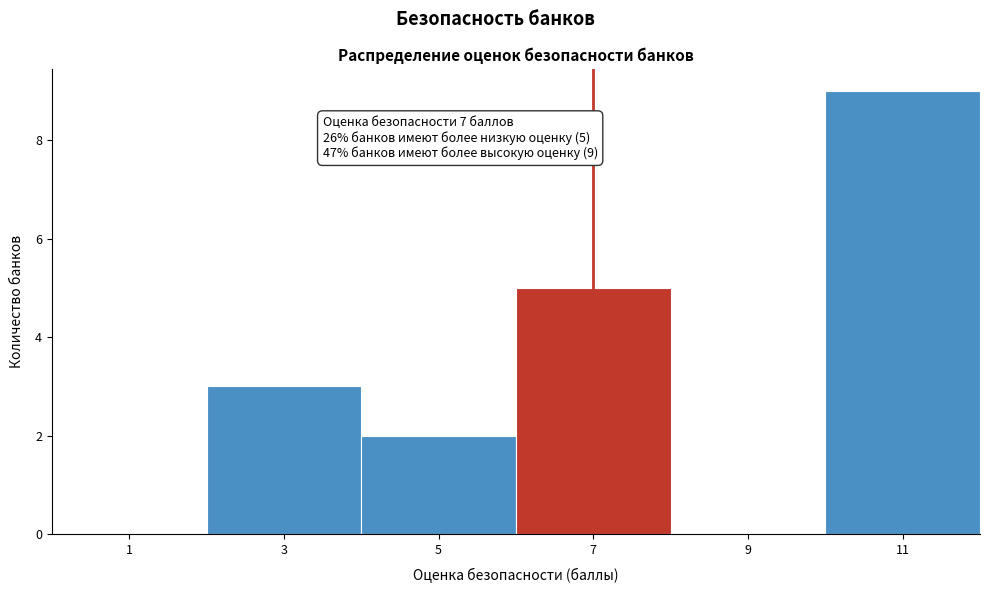

Over which range of the x-axis is the bar tallest?

10 to 12